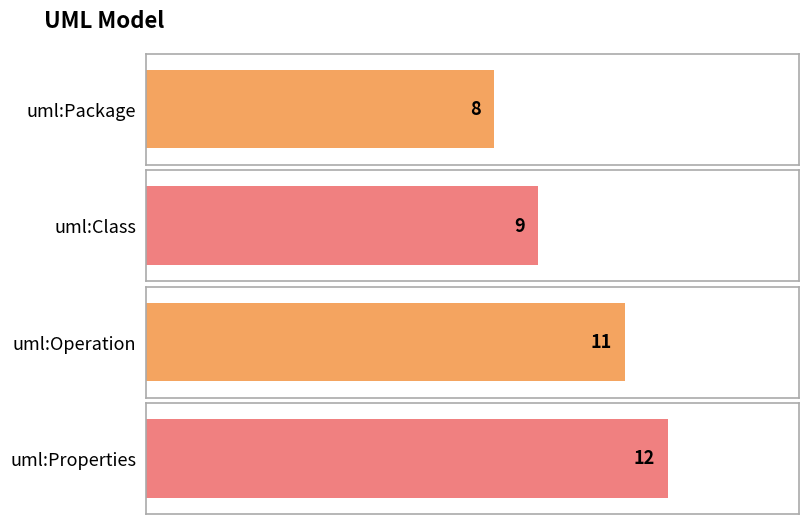

Count the values in the range 9 to 12.

3